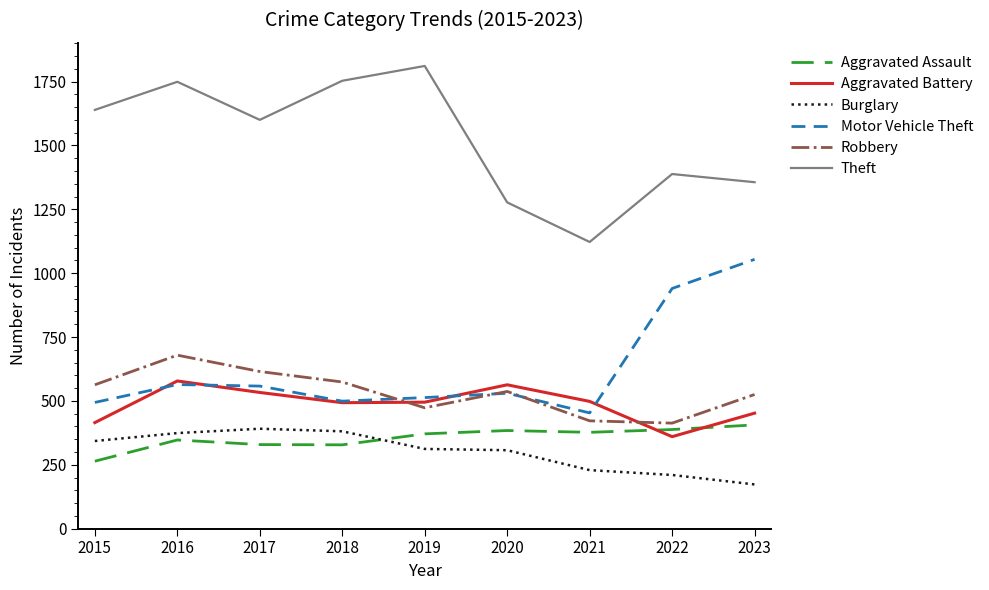

Which series changed the most between 2016 and 2018?

Robbery